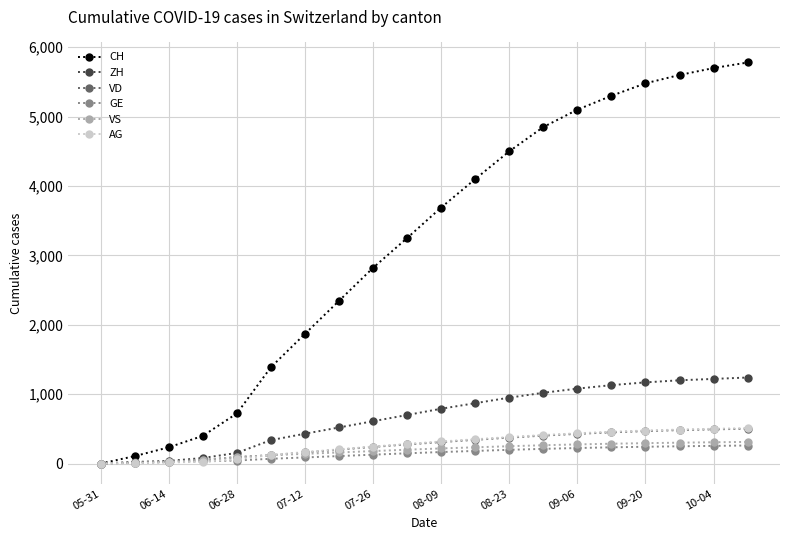

Which series has the widest spread of values?

CH